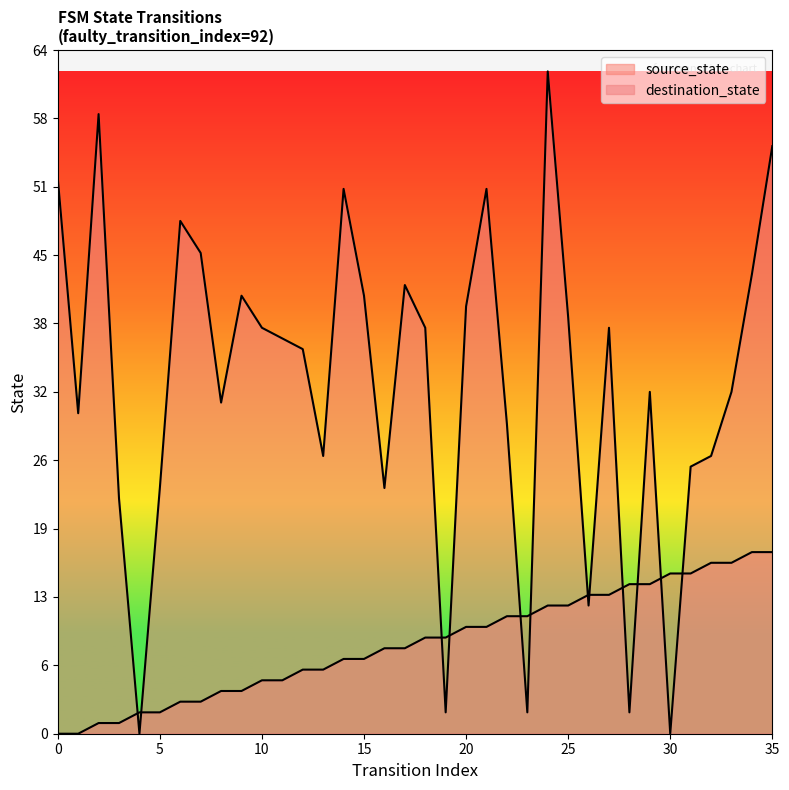

Which category has the highest value across all series?

24